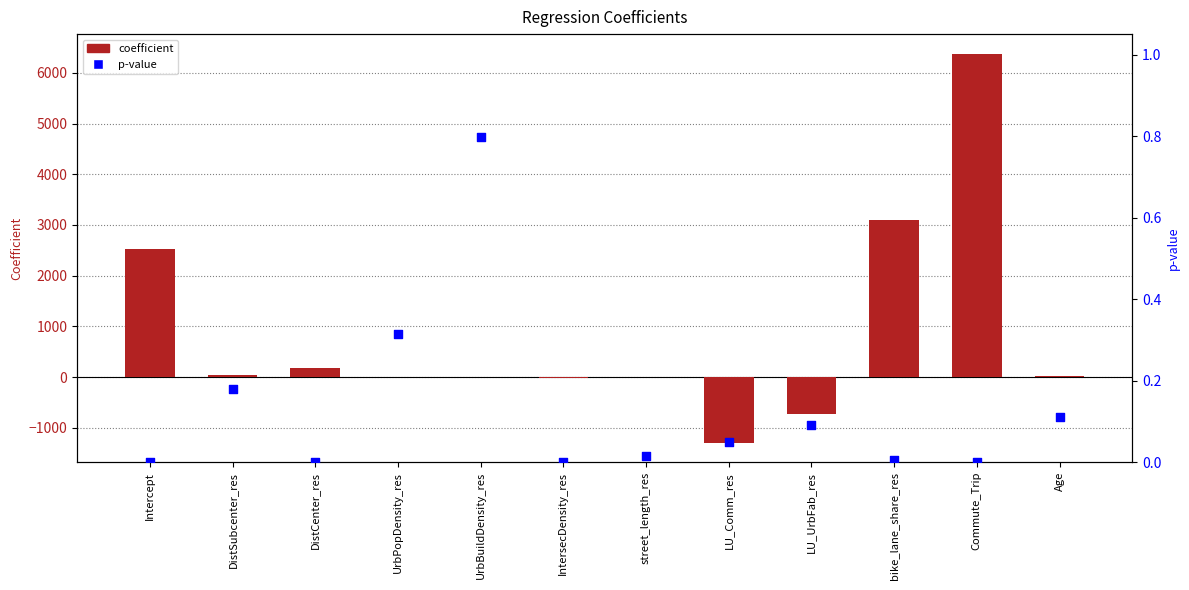

Is the value of coefficient at DistSubcenter_res greater than the value of p-value at Commute_Trip?

Yes